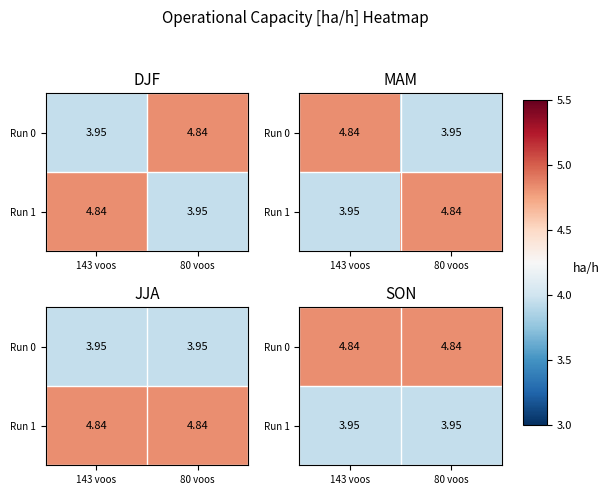

What is the spread (max minus min) of values at 143 voos?

0.9